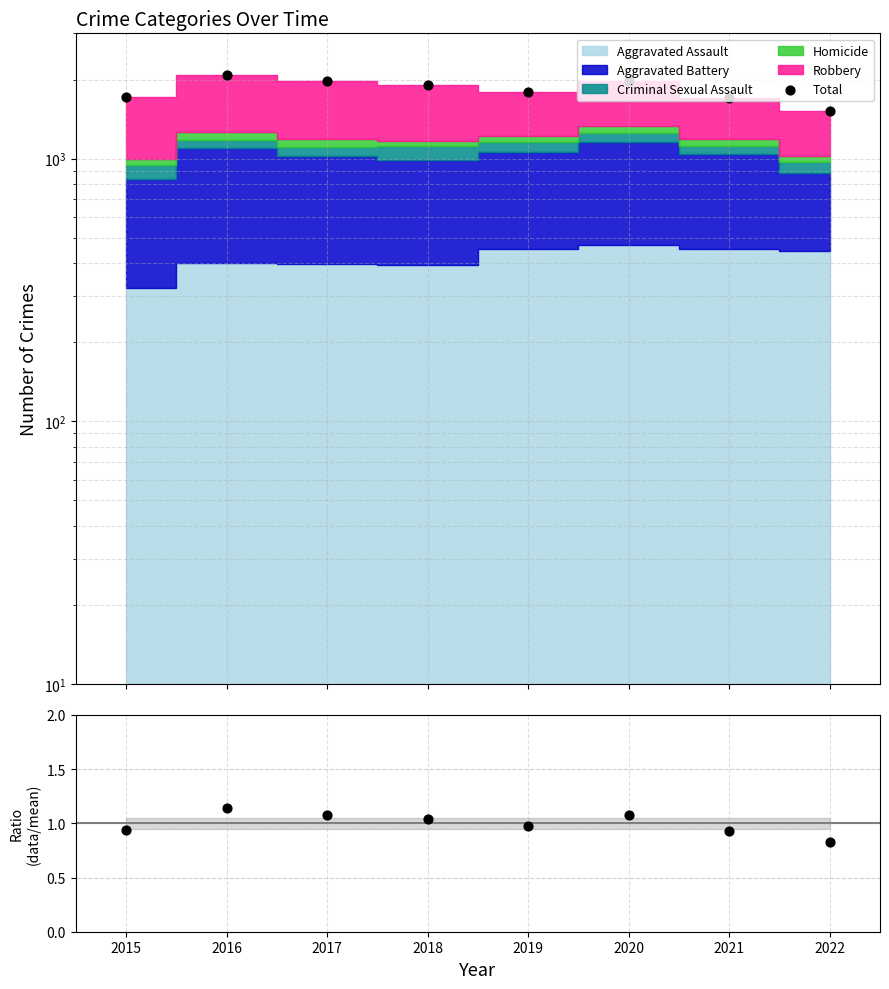

At which category is the sum across all series the highest?

2016